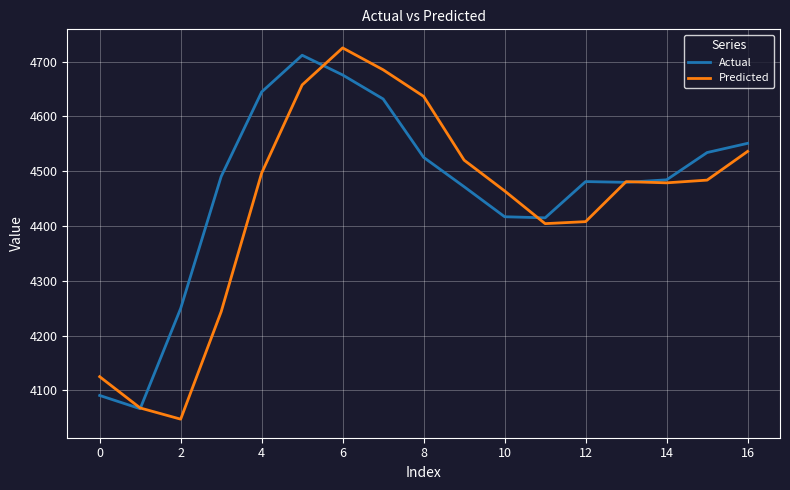

Which series has the largest range (max minus min)?

Predicted